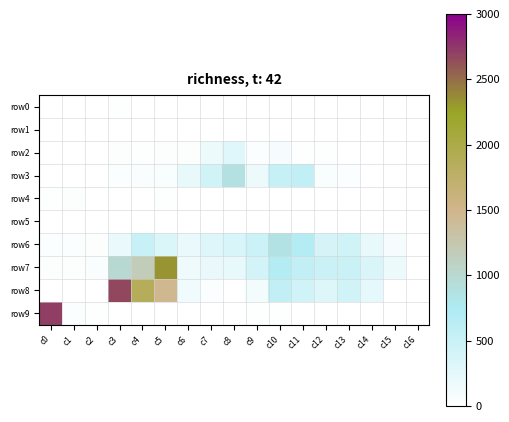

Reading right to left, what are all the values shown in this chart?

row0: c16=0	c15=0	c14=0	c13=0	c12=0	c11=0	c10=0	c9=0	c8=0	c7=3	c6=7	c5=0	c4=0	c3=12	c2=0	c1=0	c0=0
row1: c16=0	c15=0	c14=0	c13=0	c12=0	c11=0	c10=0	c9=0	c8=0	c7=3	c6=0	c5=11	c4=0	c3=0	c2=0	c1=0	c0=0
row2: c16=0	c15=0	c14=2	c13=9	c12=12	c11=17	c10=86	c9=44	c8=294	c7=170	c6=26	c5=29	c4=13	c3=28	c2=0	c1=0	c0=0
row3: c16=0	c15=0	c14=10	c13=36	c12=62	c11=552	c10=538	c9=168	c8=869	c7=432	c6=214	c5=66	c4=47	c3=44	c2=2	c1=2	c0=0
row4: c16=0	c15=2	c14=5	c13=6	c12=5	c11=6	c10=9	c9=10	c8=10	c7=7	c6=6	c5=16	c4=11	c3=8	c2=10	c1=31	c0=18
row5: c16=0	c15=0	c14=0	c13=0	c12=3	c11=0	c10=0	c9=0	c8=0	c7=0	c6=0	c5=4	c4=5	c3=0	c2=0	c1=0	c0=0
row6: c16=0	c15=86	c14=215	c13=439	c12=378	c11=686	c10=866	c9=472	c8=355	c7=321	c6=193	c5=338	c4=509	c3=194	c2=32	c1=42	c0=40
row7: c16=0	c15=170	c14=350	c13=498	c12=484	c11=558	c10=690	c9=417	c8=220	c7=209	c6=156	c5=2321	c4=1168	c3=993	c2=47	c1=31	c0=26
row8: c16=0	c15=9	c14=244	c13=431	c12=322	c11=433	c10=562	c9=117	c8=10	c7=36	c6=141	c5=1468	c4=1870	c3=2671	c2=0	c1=0	c0=0
row9: c16=0	c15=0	c14=0	c13=0	c12=0	c11=0	c10=14	c9=15	c8=6	c7=0	c6=0	c5=0	c4=0	c3=0	c2=18	c1=41	c0=2714